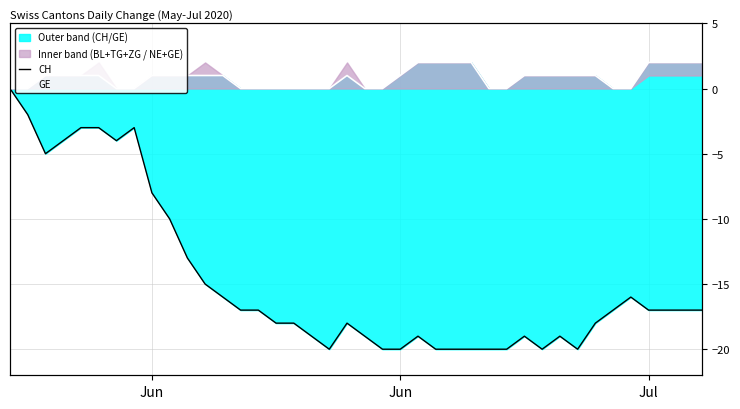

True or false: GE and CH cross at least once.

False